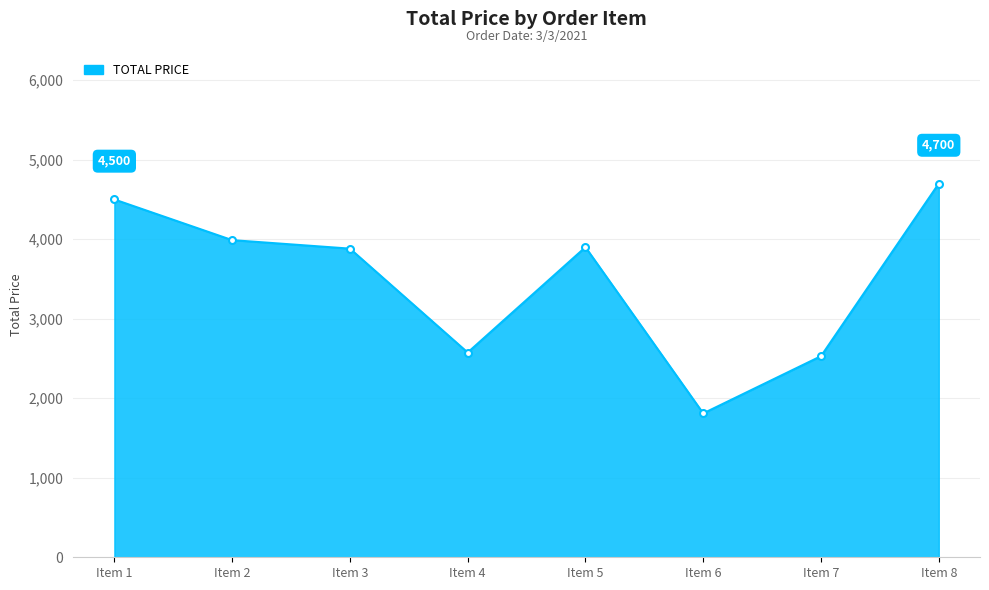

True or false: the data shows 792.9 at Item 6.

False